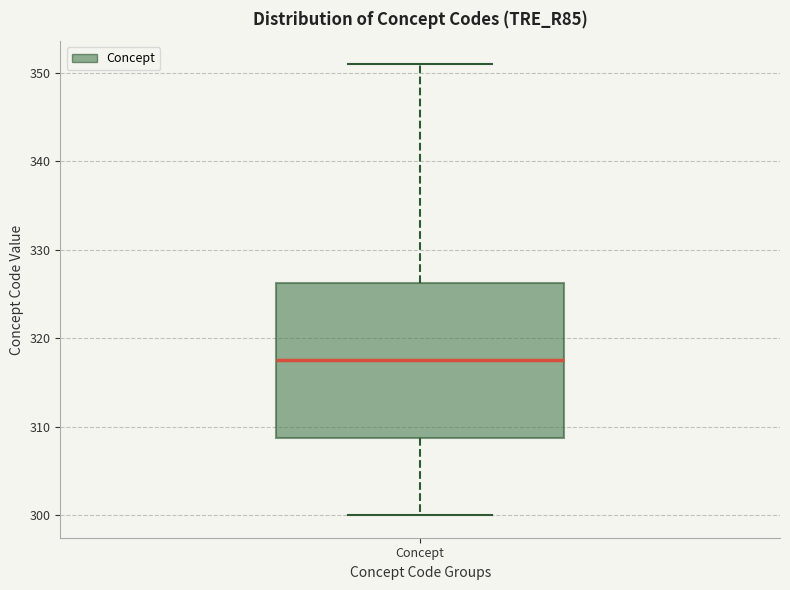

Where is the upper edge of the box for Concept on the y-axis? The values are not printed on the chart, so give them approximately, as read against the axis.

326